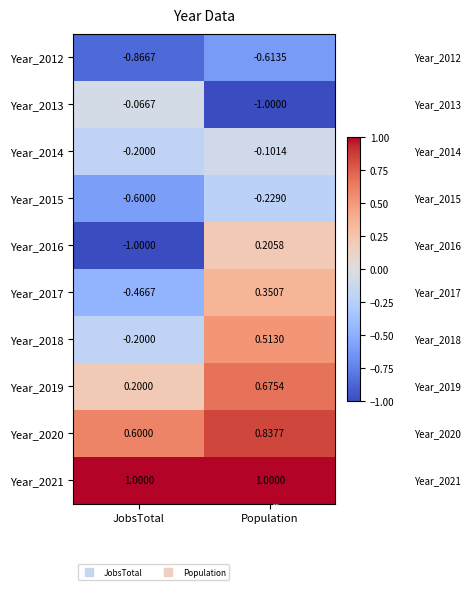

At which label does Year_2017 reach its peak?

Population